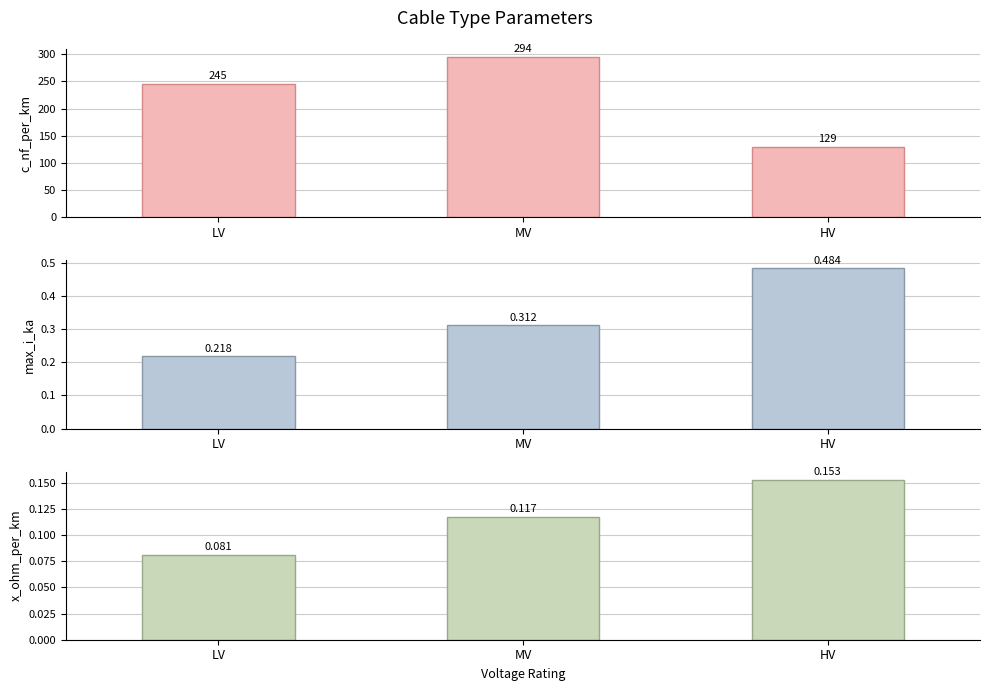

Count the x_ohm_per_km values in the range 0 to 1.

3